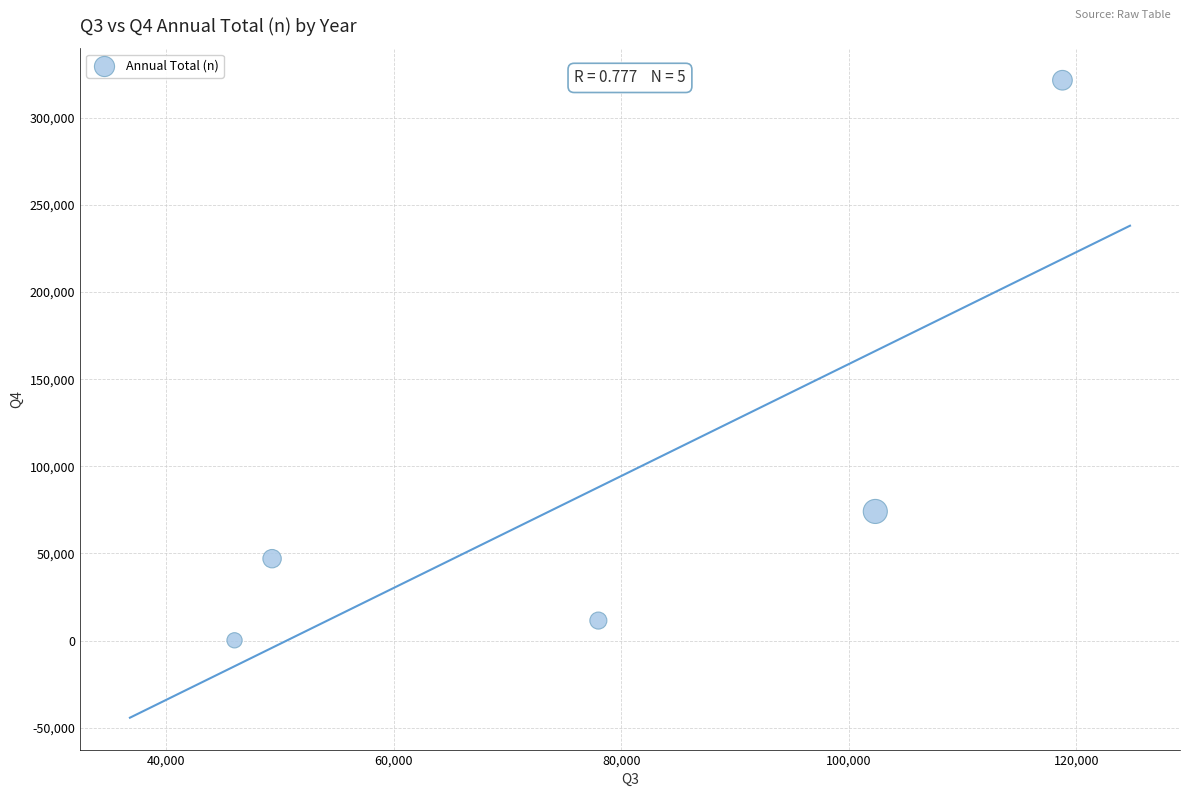

What is the range of X values (max minus min)?

72785